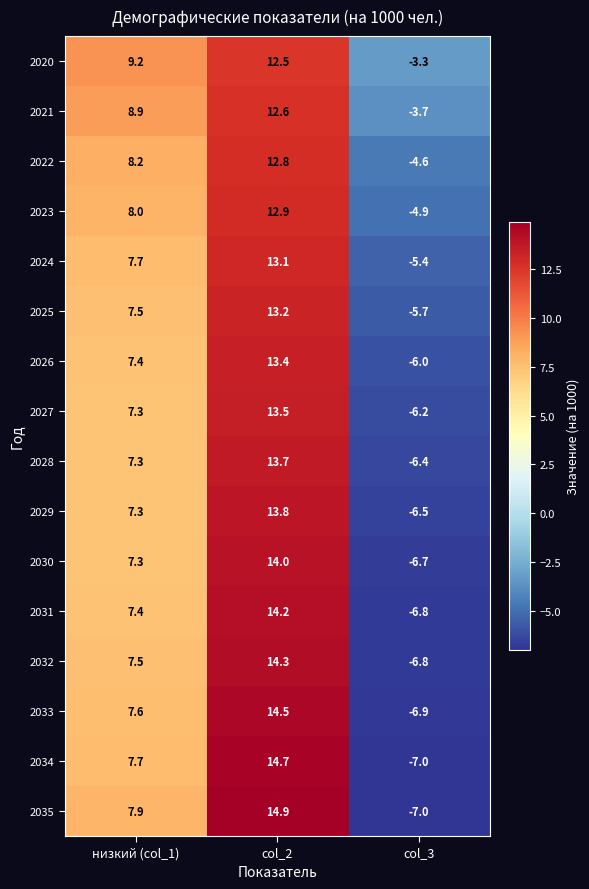

How many data points does each series have?

3